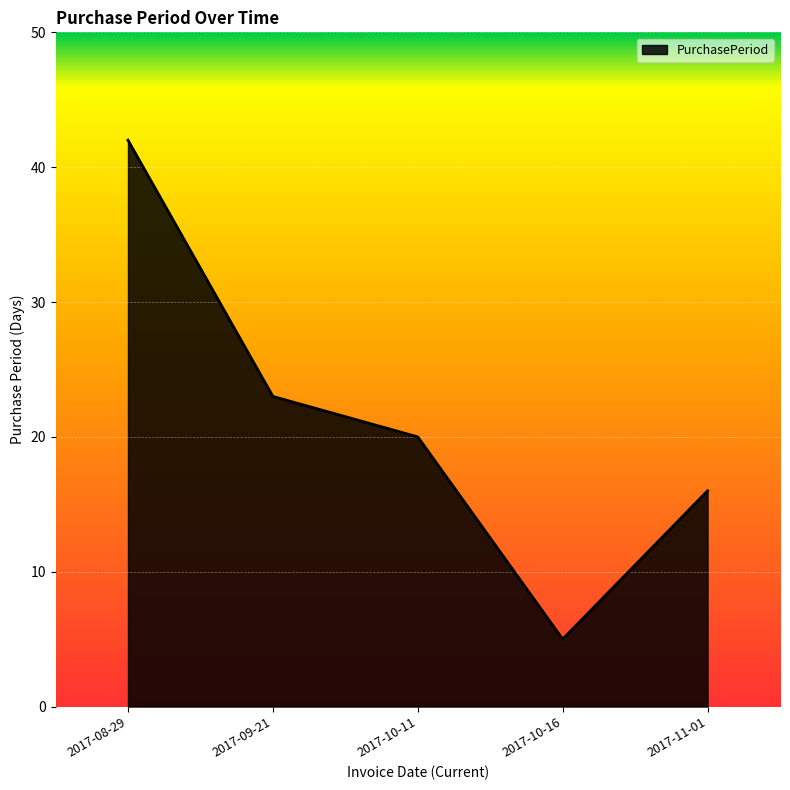

True or false: there are more than 2 points higher than both neighbors.

False